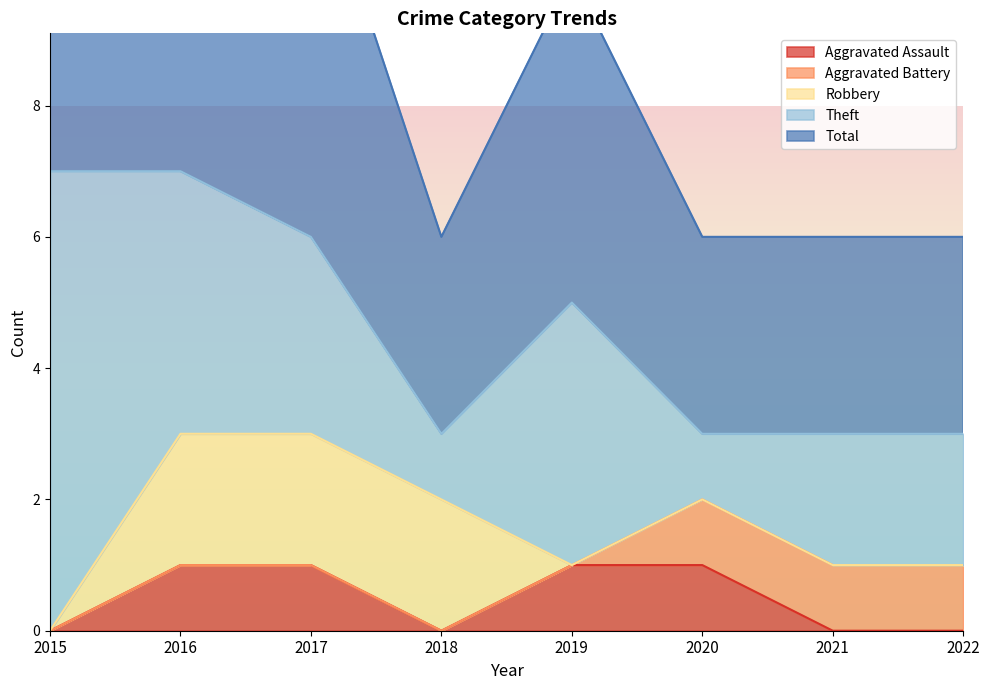

Reading left to right, transcribe all the data shown in this chart.

Aggravated Assault: 0	1	1	0	1	1	0	0
Aggravated Battery: 0	0	0	0	0	1	1	1
Robbery: 0	2	2	2	0	0	0	0
Theft: 7	4	3	1	4	1	2	2
Total: 7	7	6	3	5	3	3	3